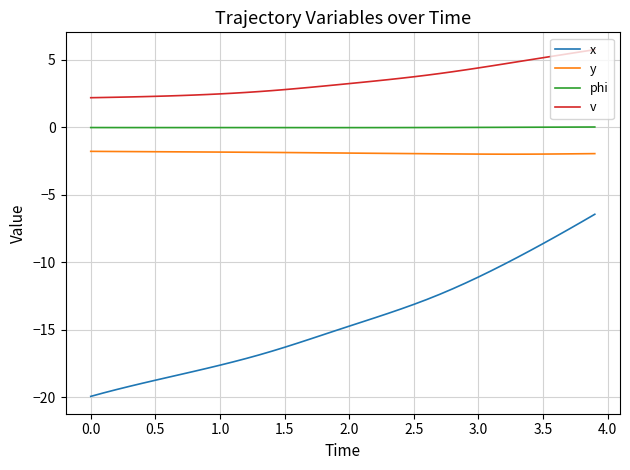

Which series has the largest total across all categories?

v